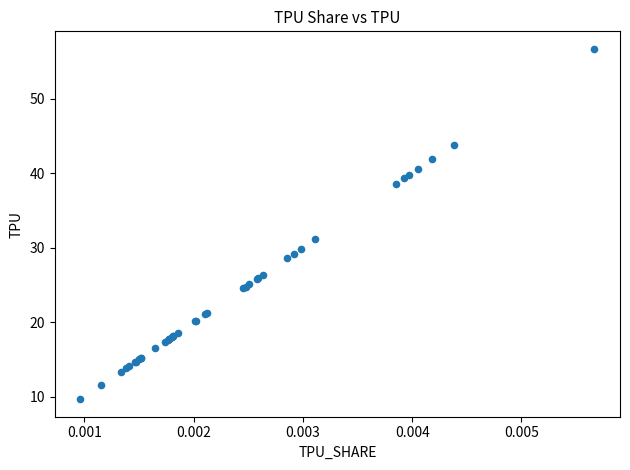

What Y value in the scatter plot is closest to 33?

31.1